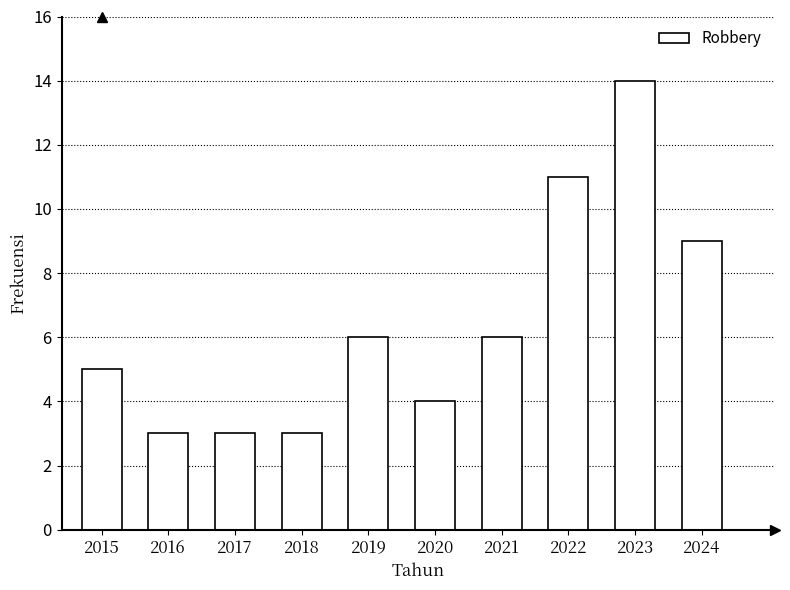

What is the greatest value displayed?

14